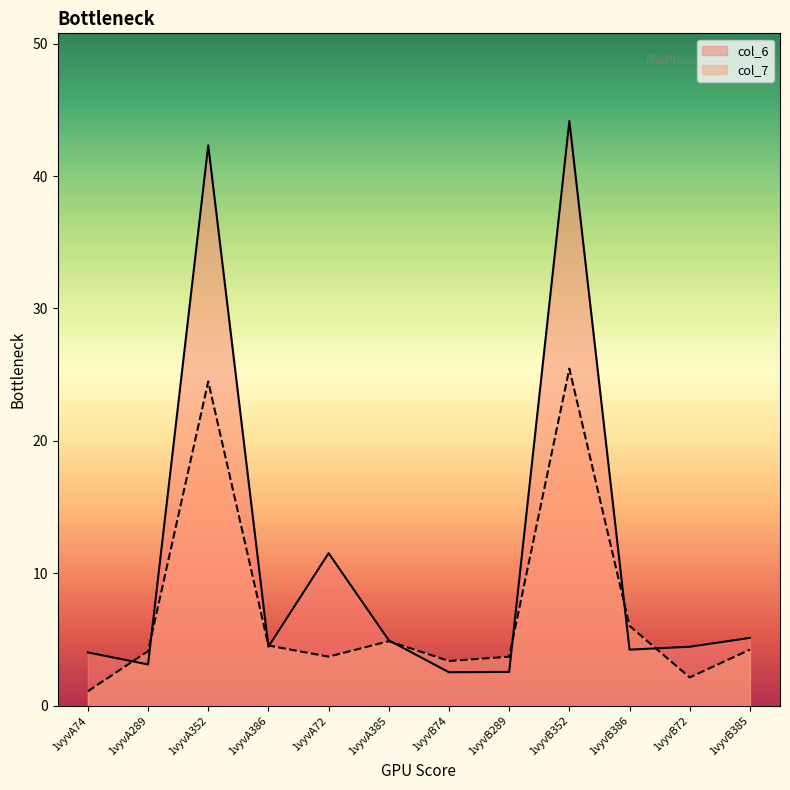

At which category is the sum across all series the highest?

1vyvB352